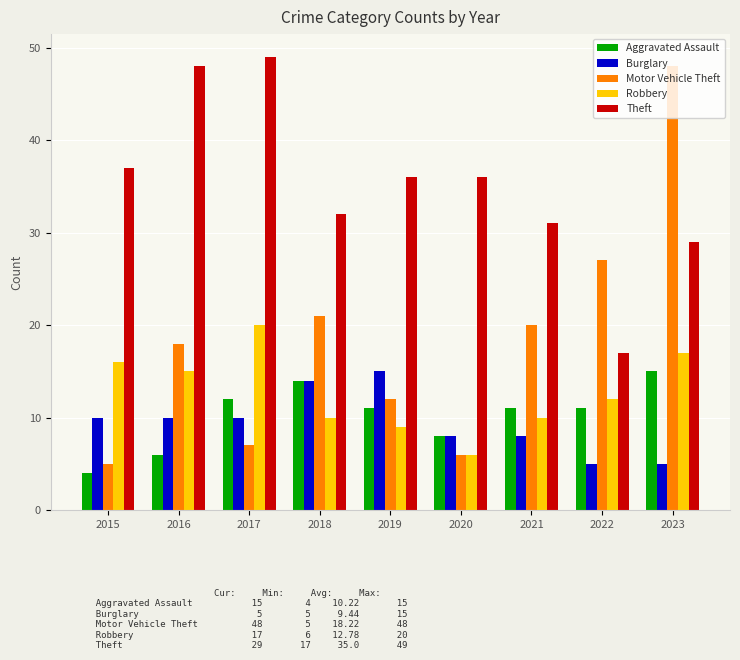

What is the greatest value displayed?

49